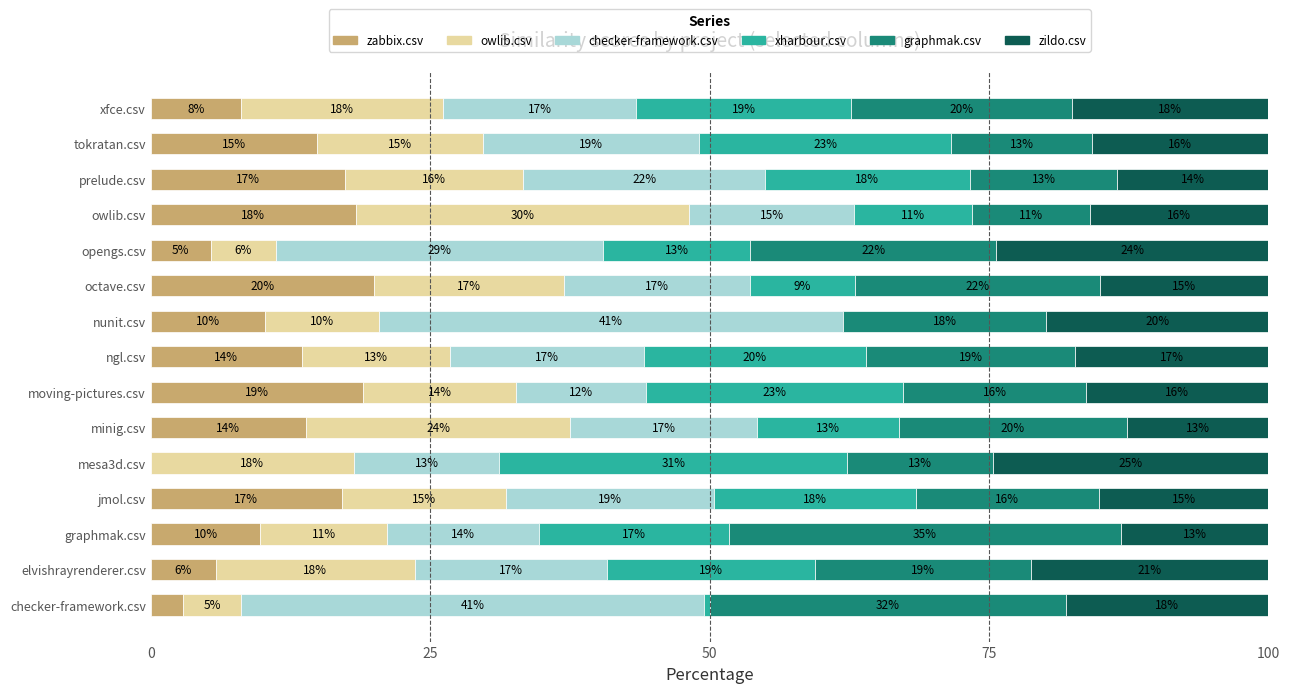

What is the total value across all series at graphmak.csv?

100.0